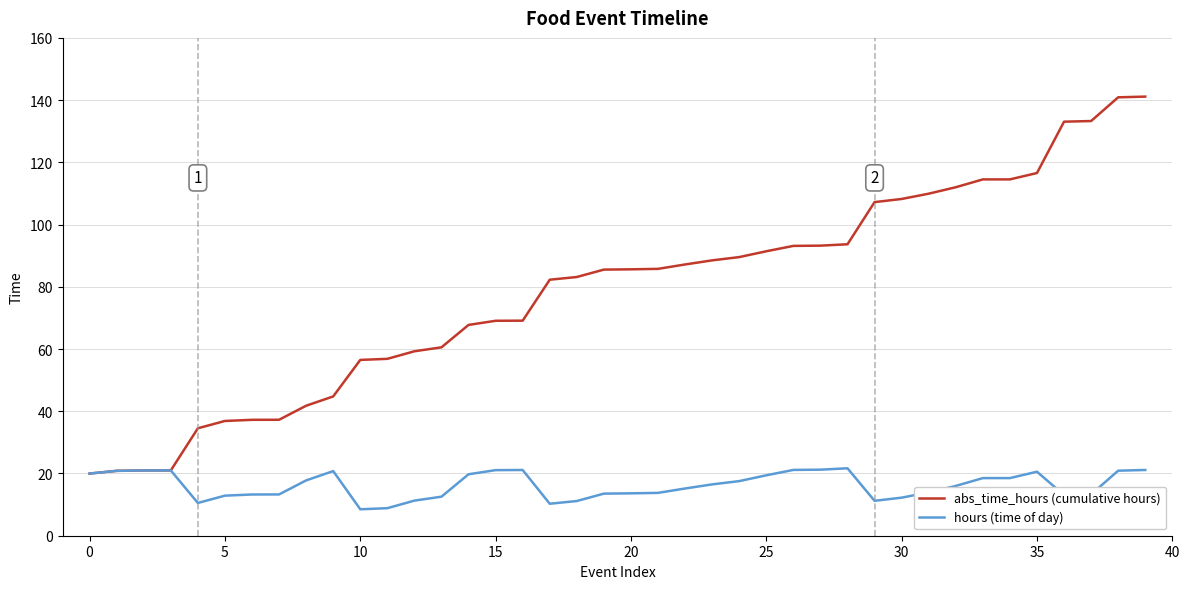

List the series in order of their peak value, highest first.

abs_time_hours (cumulative hours), hours (time of day)